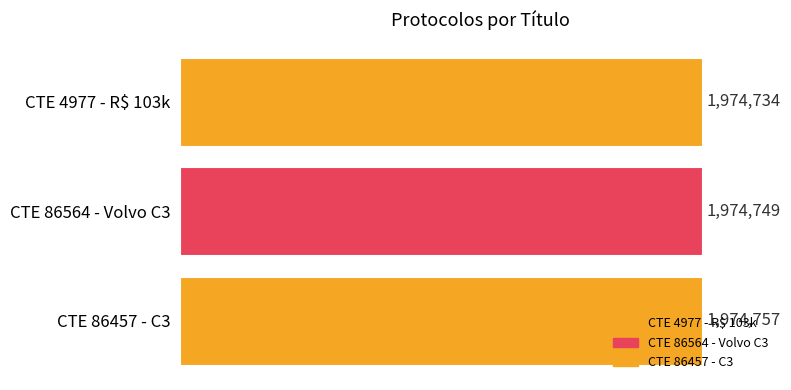

How many values are between 1974734 and 1974757?

3